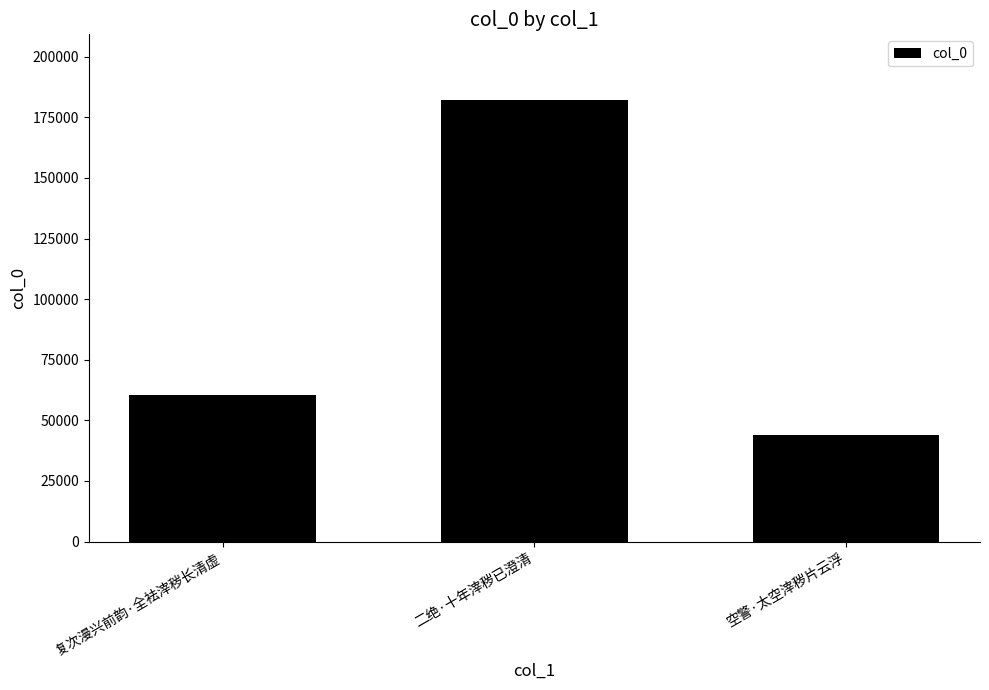

What is the difference between the maximum and minimum values?

137862